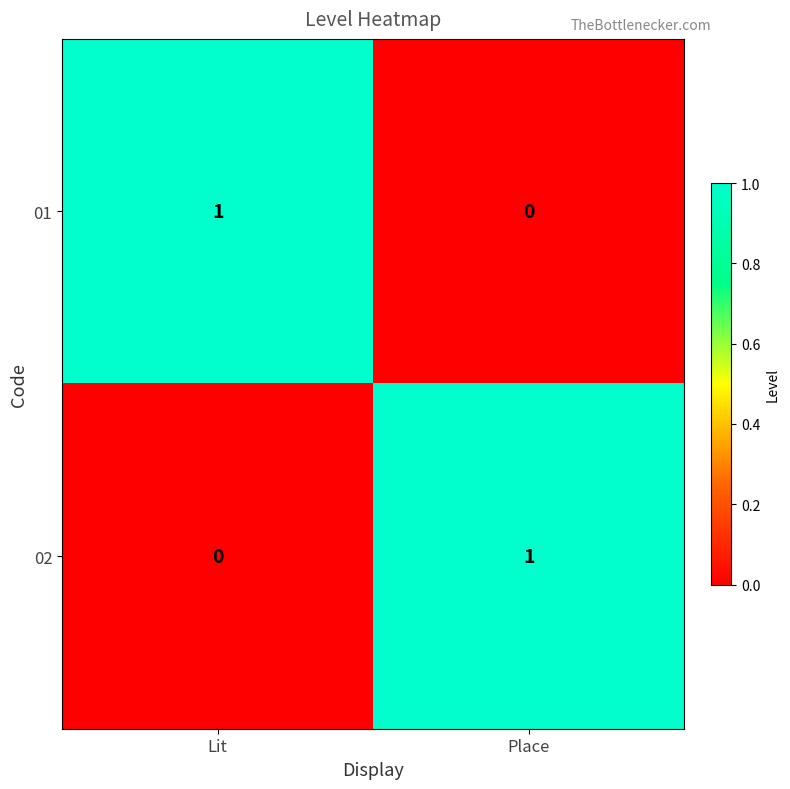

At which label is 02 closest to 0?

Lit